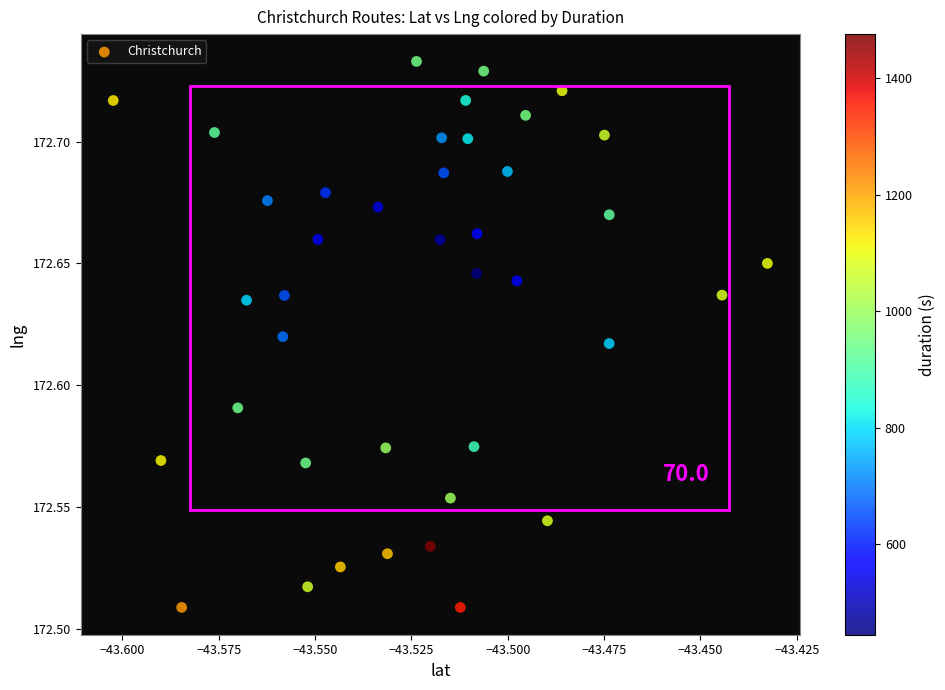

How many data points are displayed?

40